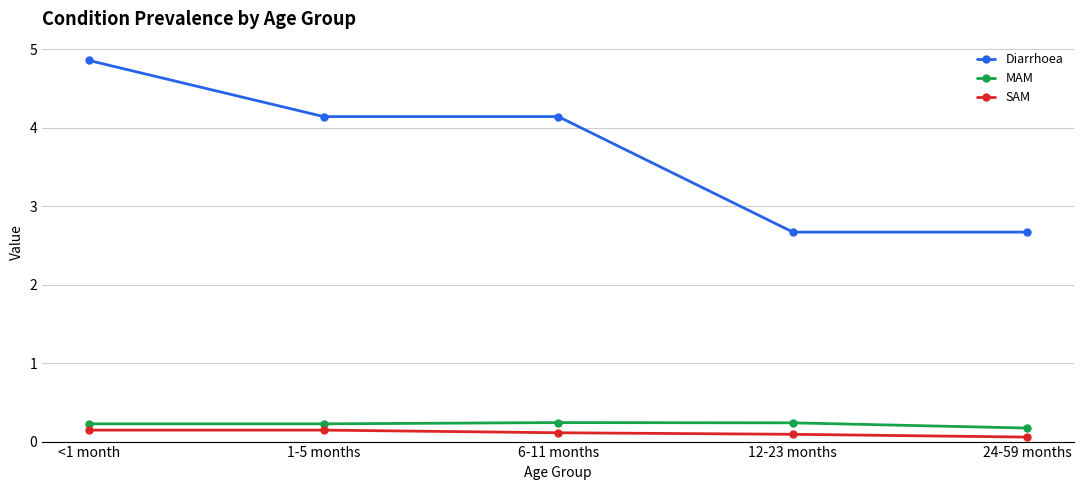

How many series are shown in this chart?

3